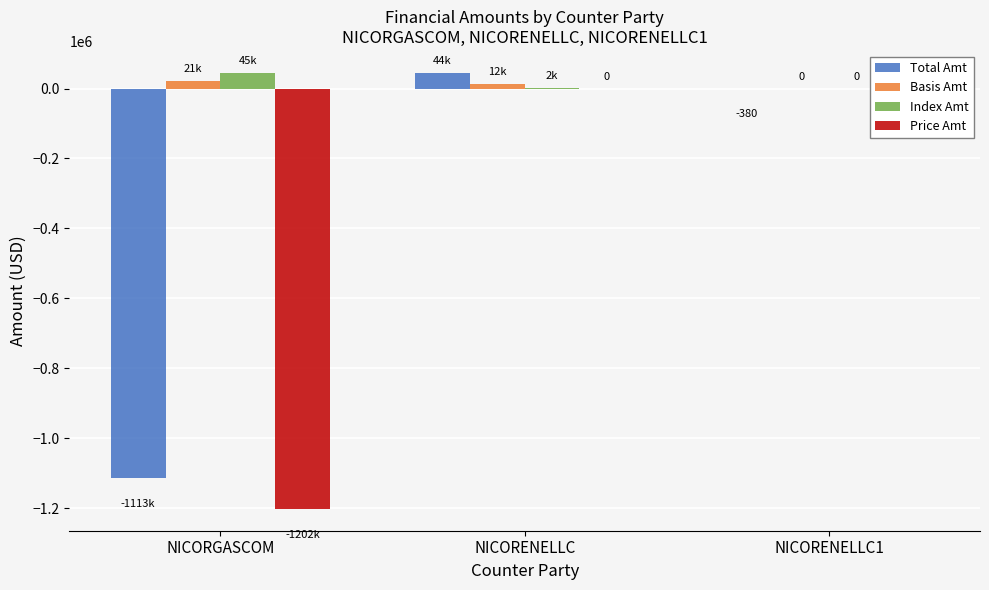

The Price Amt series shows 0.0 at NICORENELLC. True or false?

True